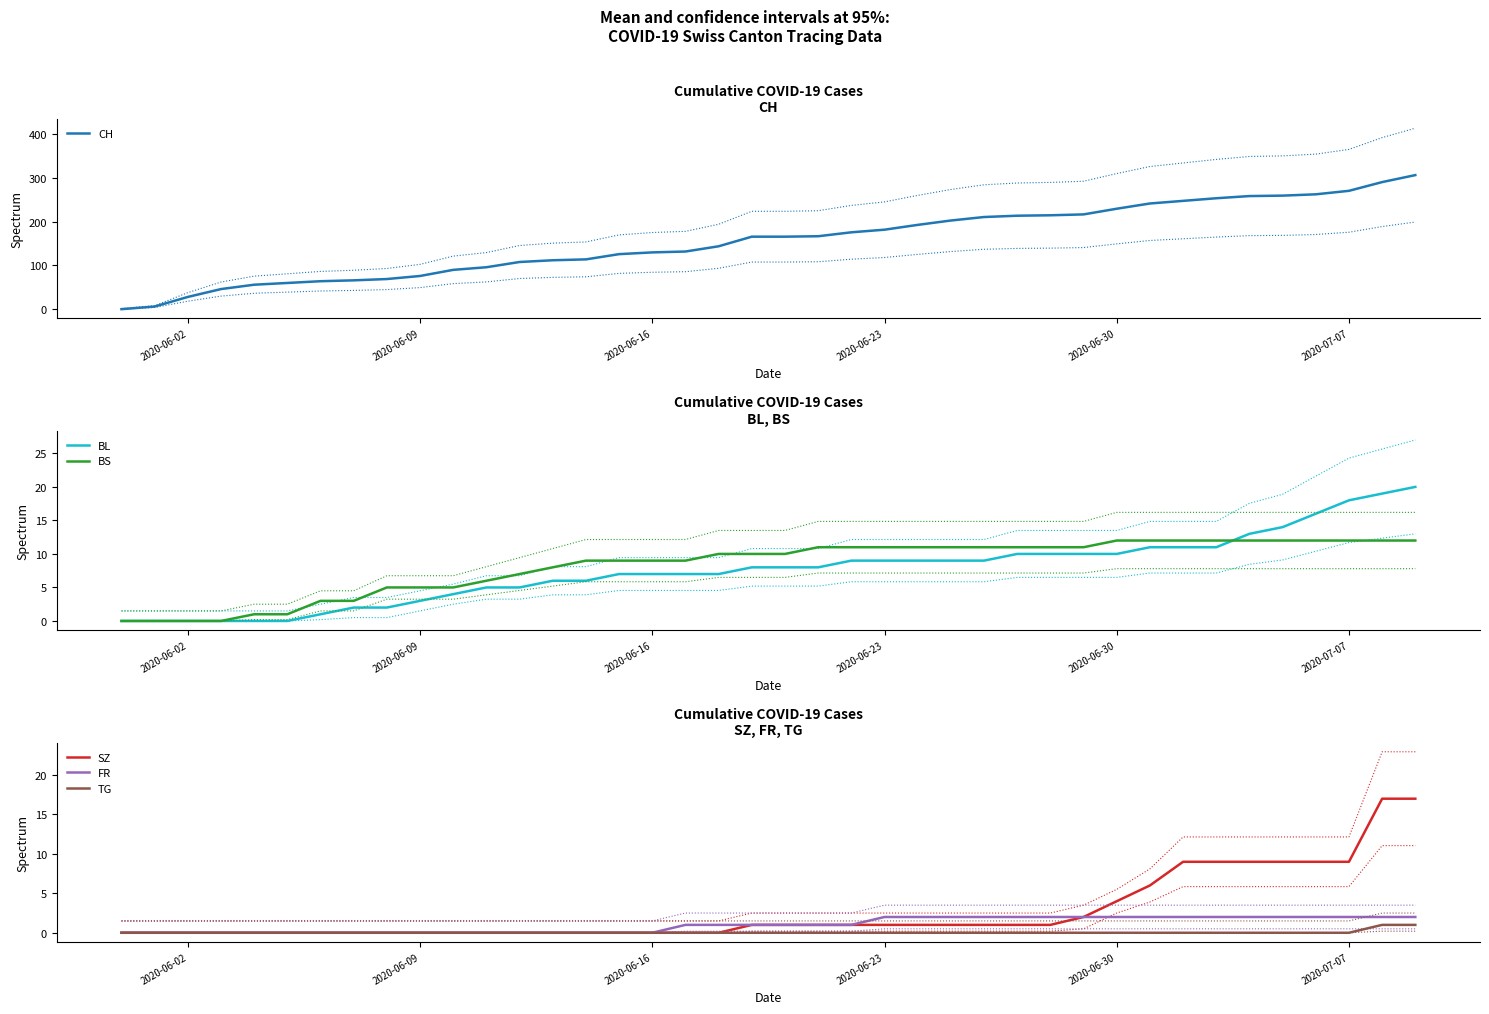

What are all the series names shown in the legend?

CH, BL, BS, SZ, FR, TG